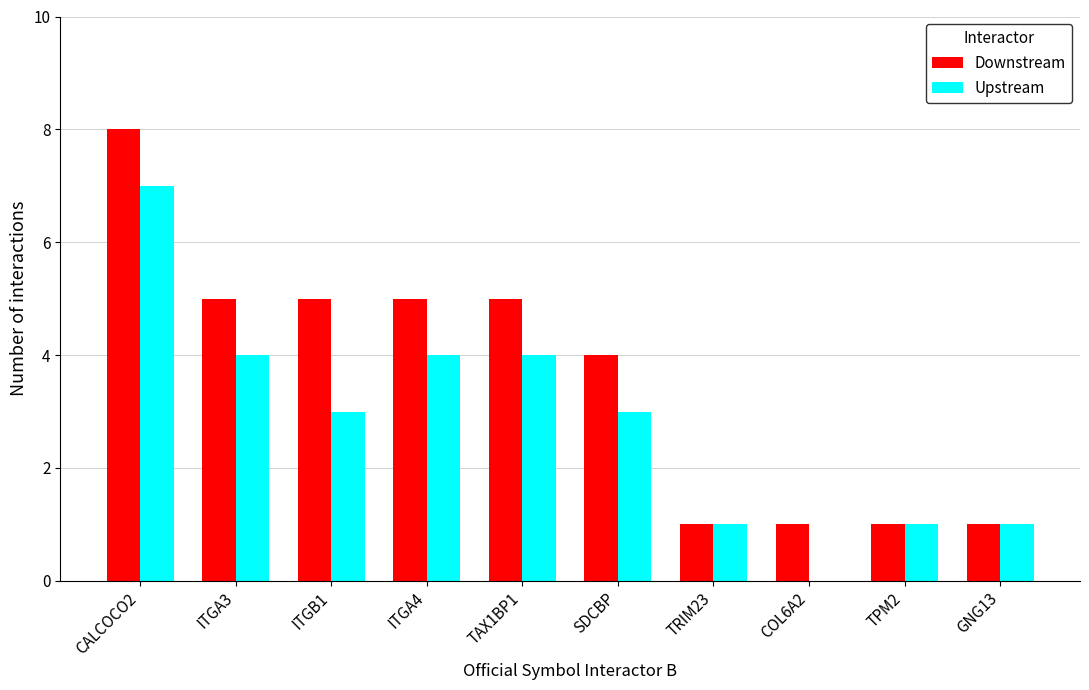

What is the approximate value of Downstream at CALCOCO2?

8